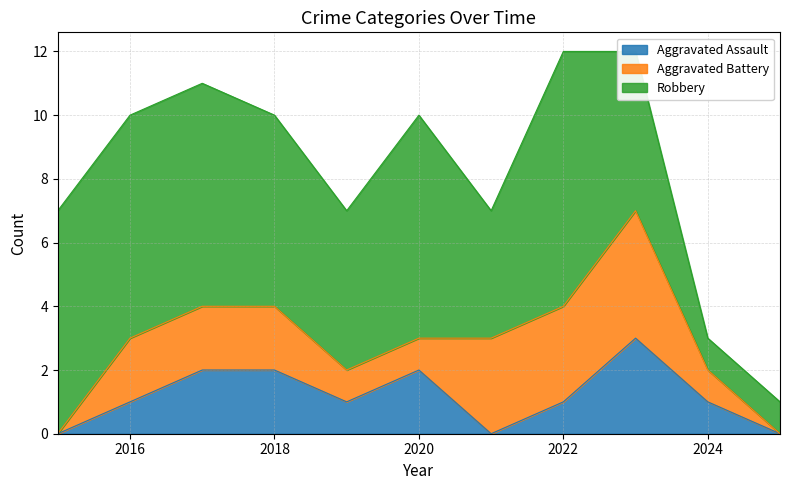

Reading right to left, transcribe all the data shown in this chart.

Aggravated Assault: 2025=0	2024=1	2023=3	2022=1	2021=0	2020=2	2019=1	2018=2	2017=2	2016=1	2015=0
Aggravated Battery: 2025=0	2024=1	2023=4	2022=3	2021=3	2020=1	2019=1	2018=2	2017=2	2016=2	2015=0
Robbery: 2025=1	2024=1	2023=5	2022=8	2021=4	2020=7	2019=5	2018=6	2017=7	2016=7	2015=7